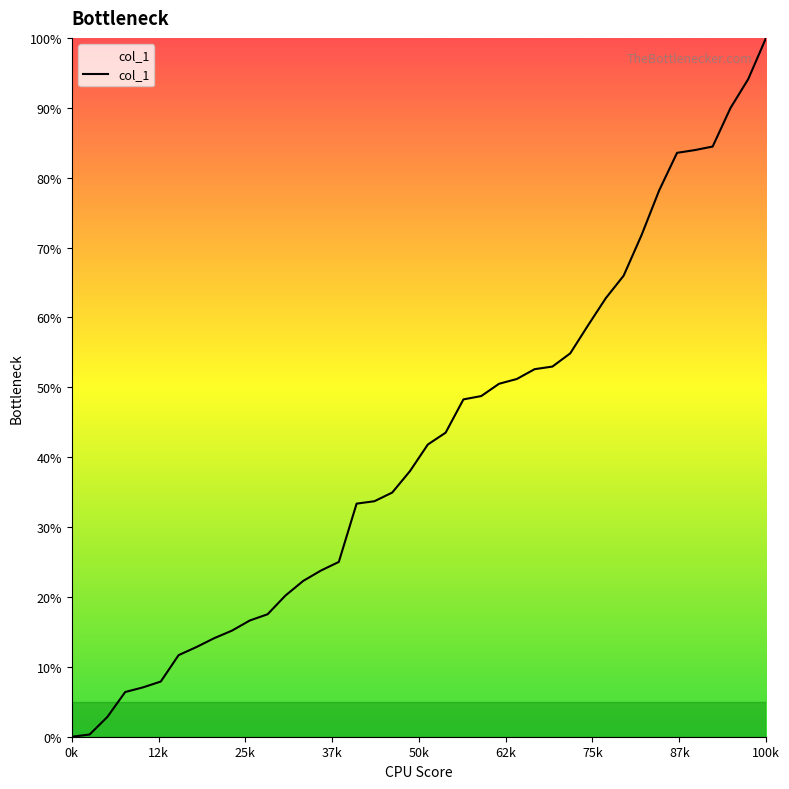

What is the difference between the maximum and minimum values?

100.0